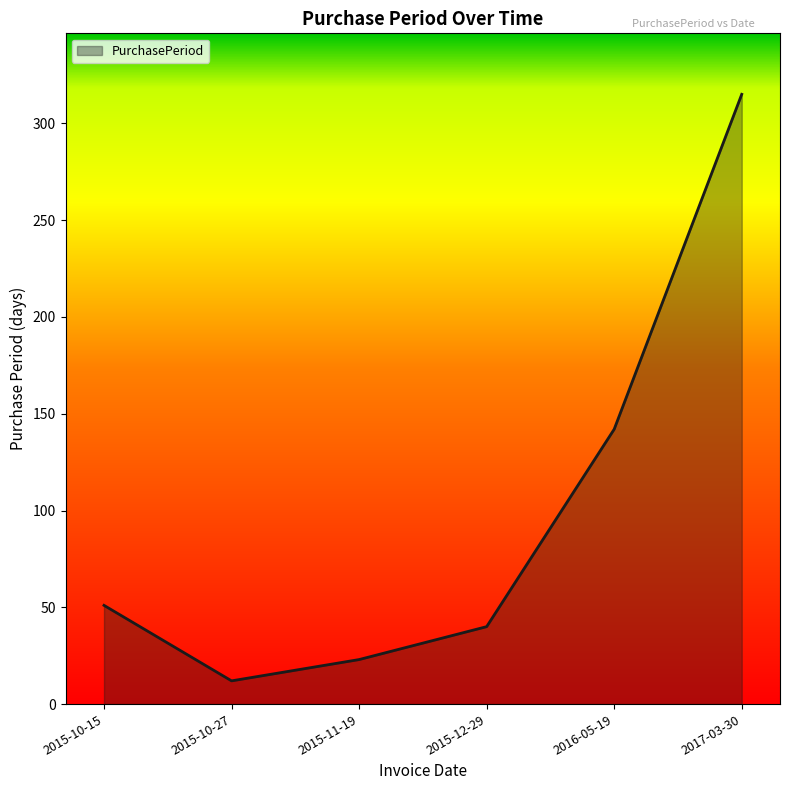

What is the ratio of the value at 2015-10-27 to the value at 2015-12-29?

0.3